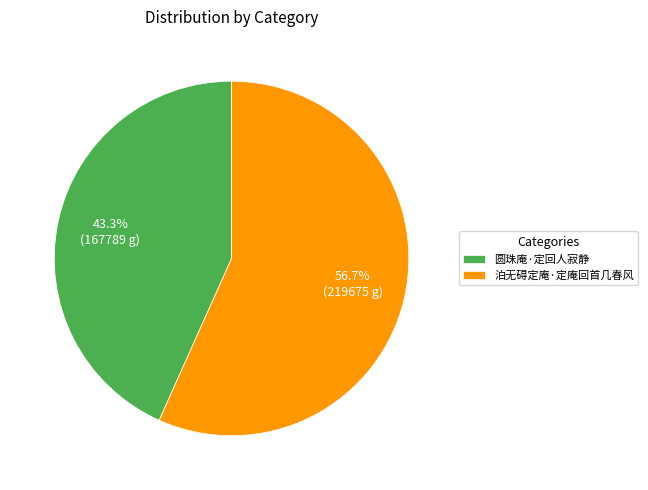

Is it true that 圆珠庵·定回人寂静 is 28% of the pie?

False